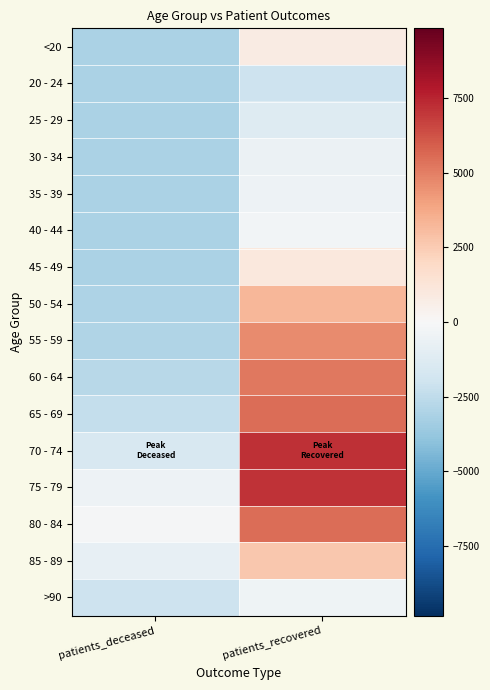

At patients_deceased, list the series in order from smallest to largest.

20 - 24, 25 - 29, <20, 30 - 34, 35 - 39, 40 - 44, 45 - 49, 50 - 54, 55 - 59, 60 - 64, 65 - 69, >90, 70 - 74, 85 - 89, 75 - 79, 80 - 84